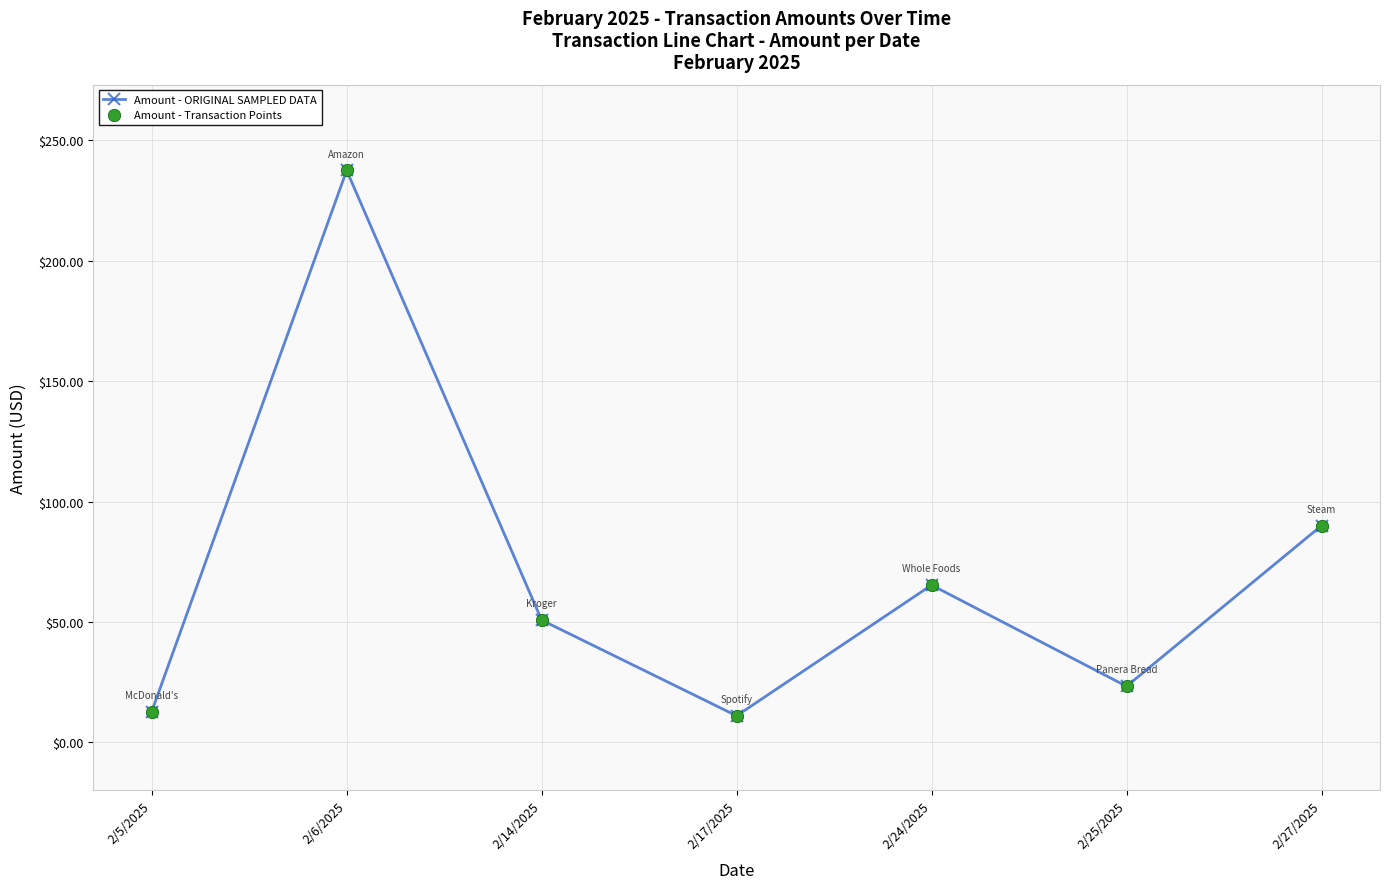

Which category has the highest value across all series?

2/6/2025